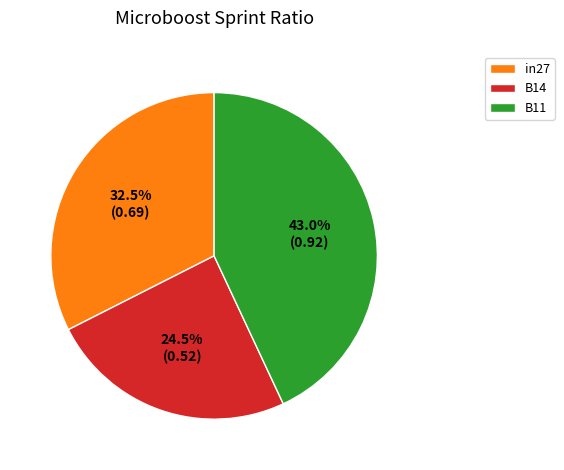

Rank the categories by value from highest to lowest.

B11, in27, B14